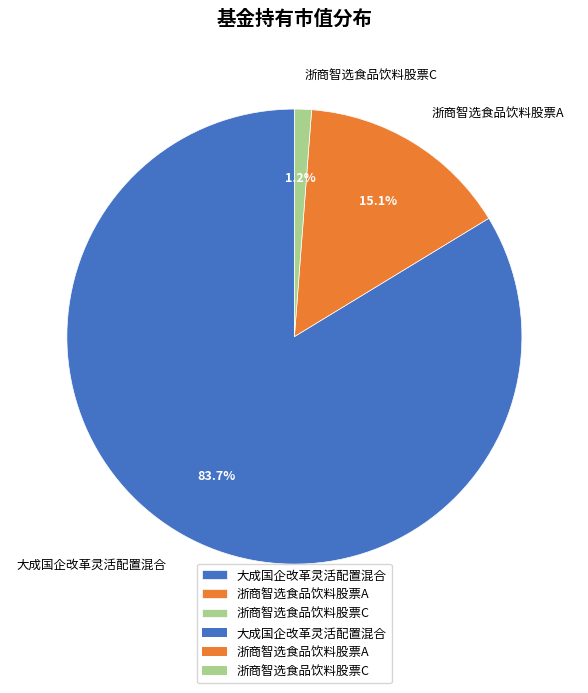

The 大成国企改革灵活配置混合 slice represents 93% of the pie. True or false?

False